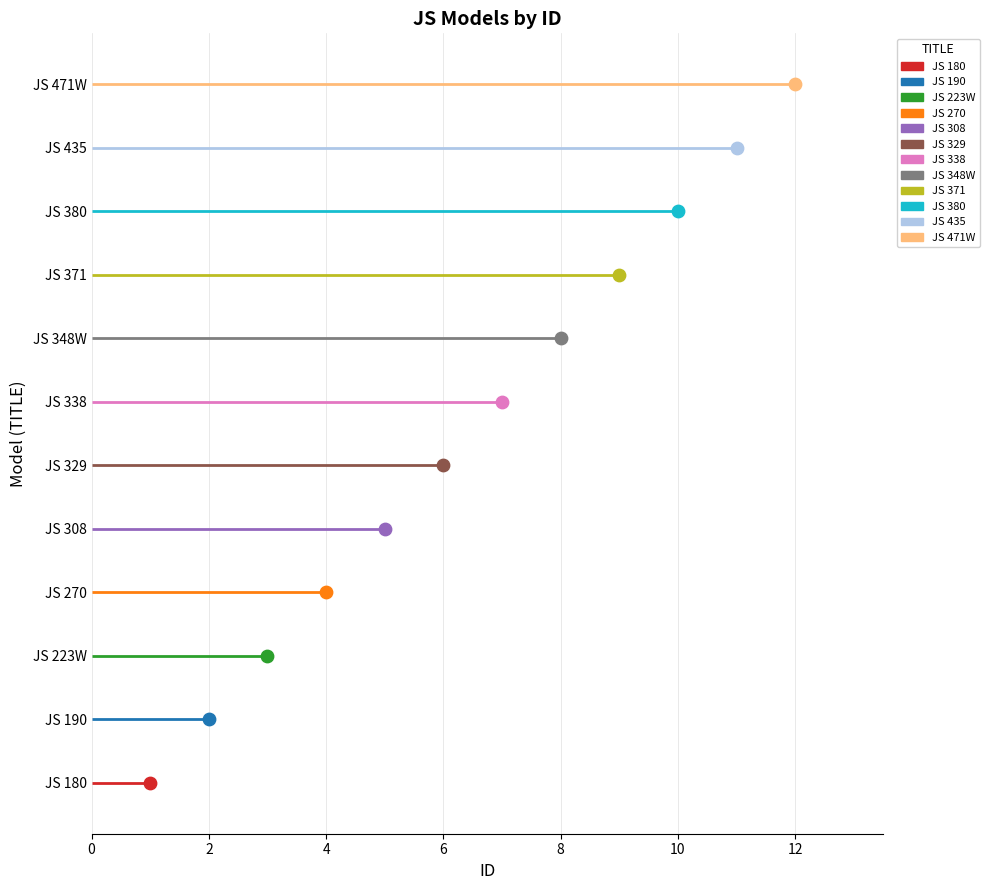

Which has a higher value, JS 190 or JS 371?

JS 371